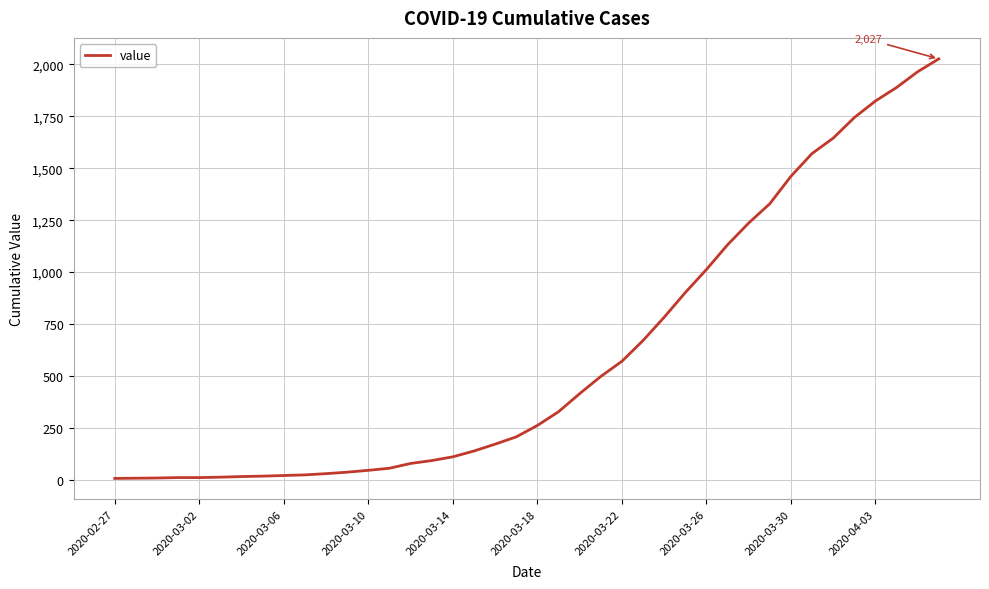

What is the smallest value displayed?

6